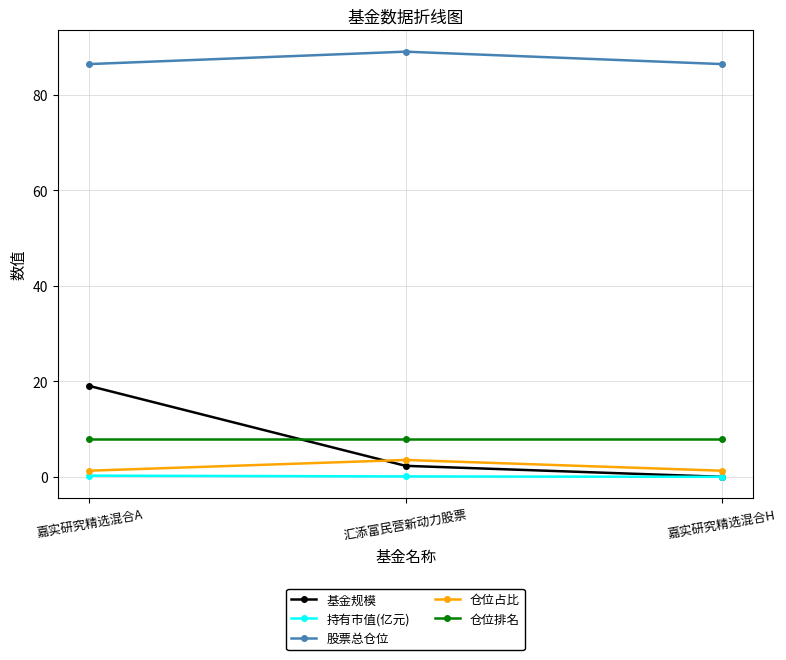

Is this an area chart (filled region under the line)?

No